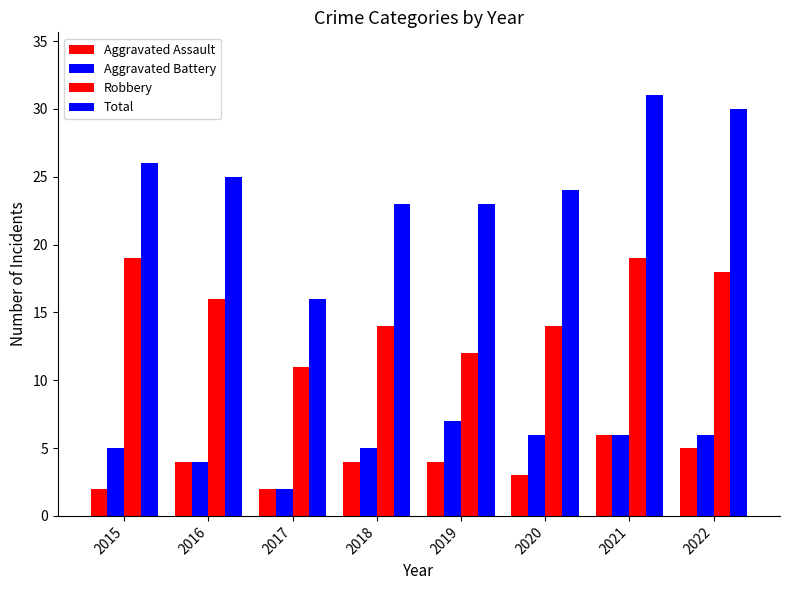

How many groups of bars are there?

8